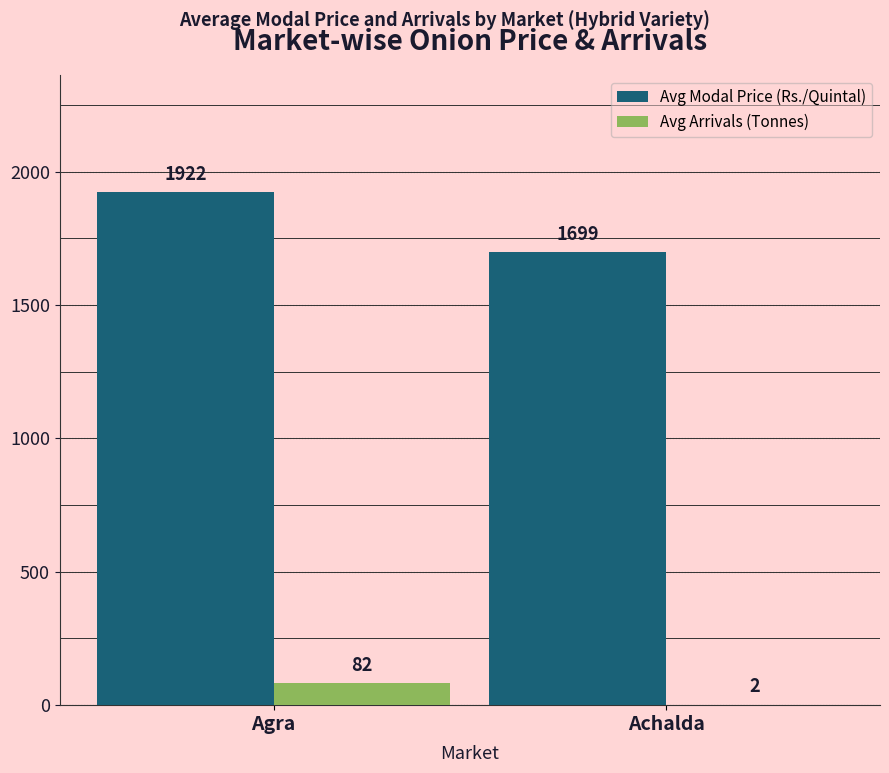

What is the highest value of the Avg Modal Price (Rs./Quintal) series?

1922